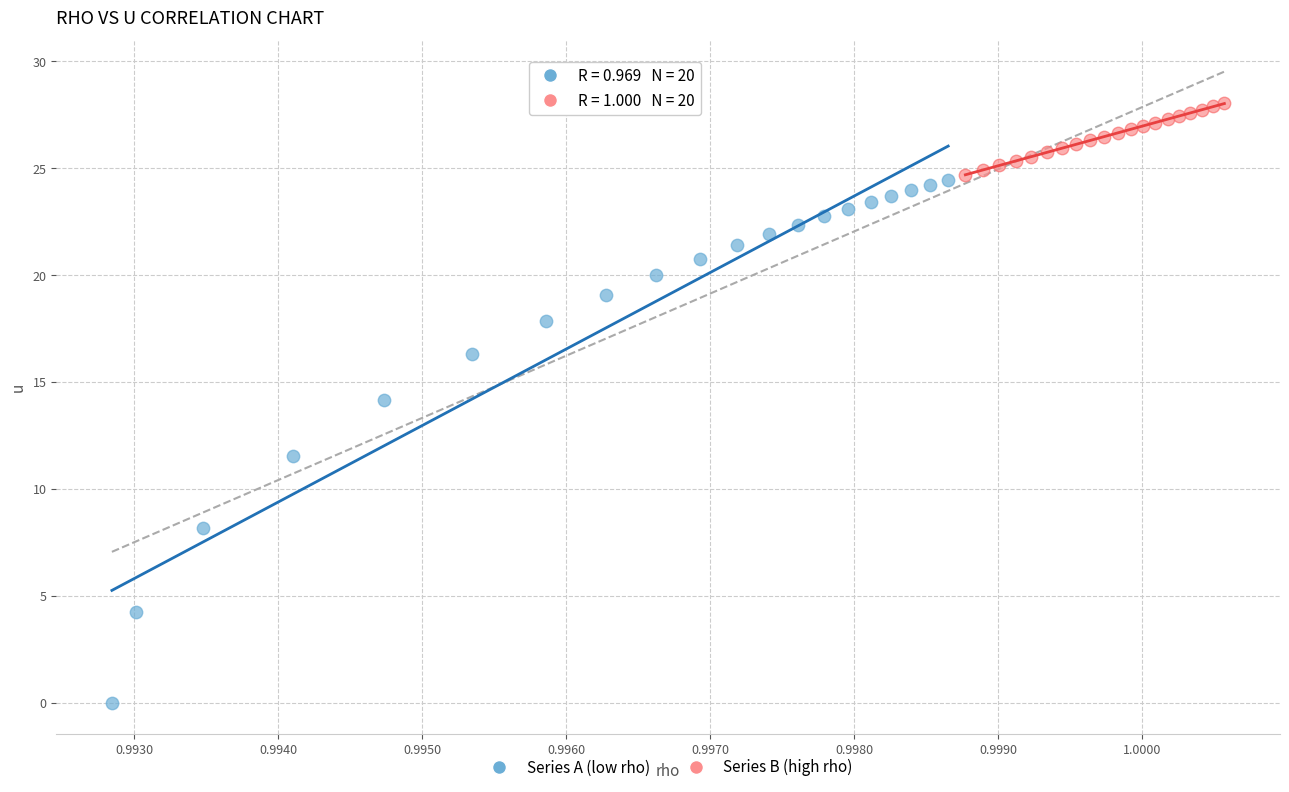

Which series contains the lowest Y value?

Series A (low rho)